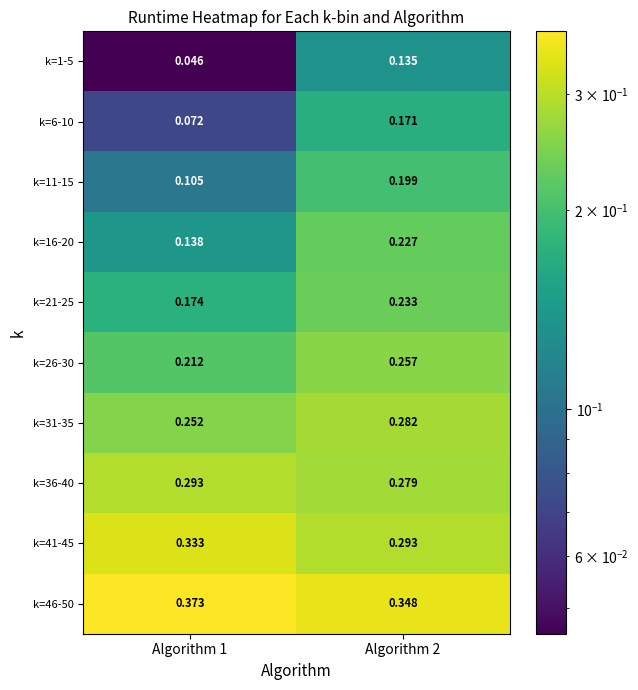

Count the number of data series in this chart.

10